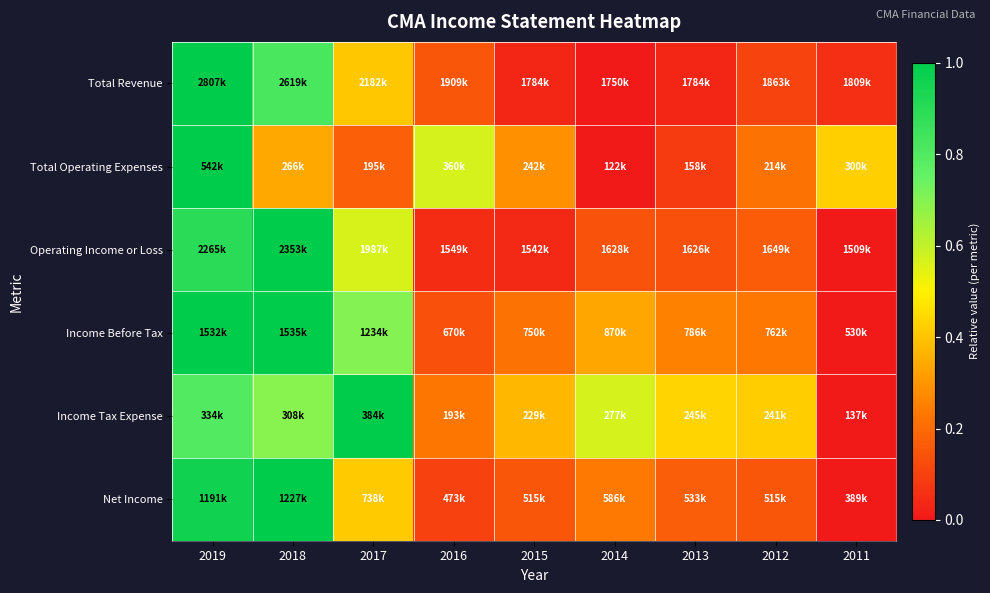

At which category is the sum across all series the highest?

2019